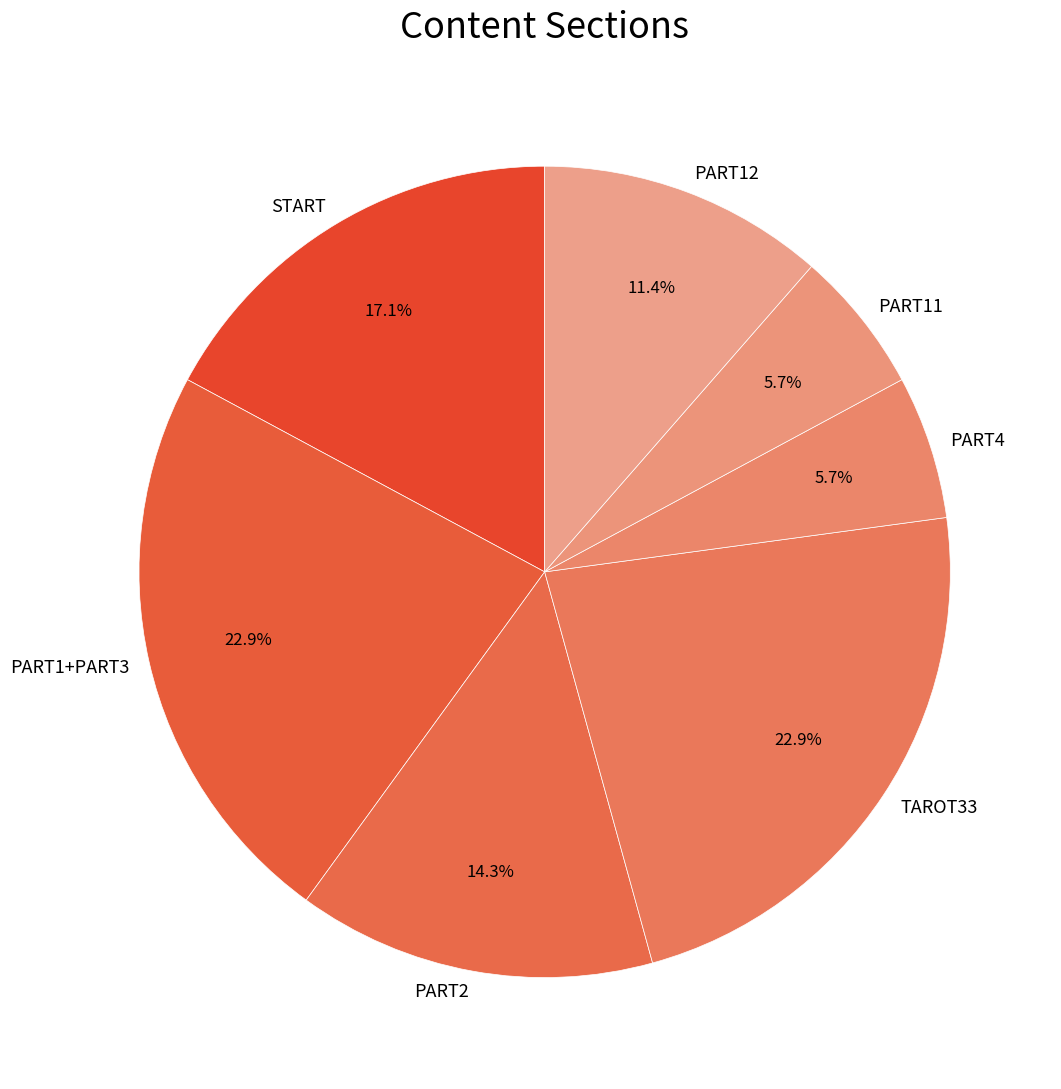

Is there a majority slice in this chart?

No